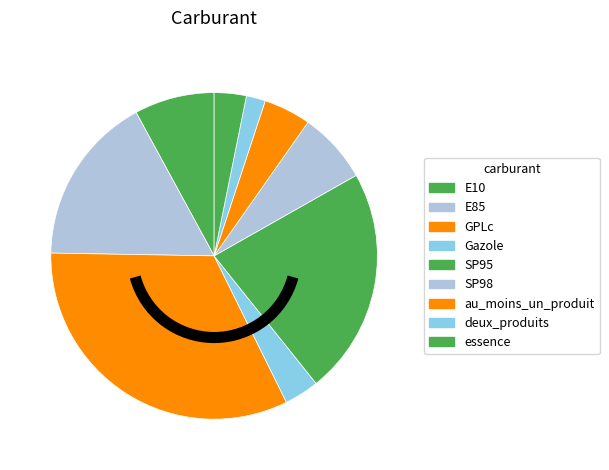

To the nearest percent, what percentage of the pie is E85?

17%